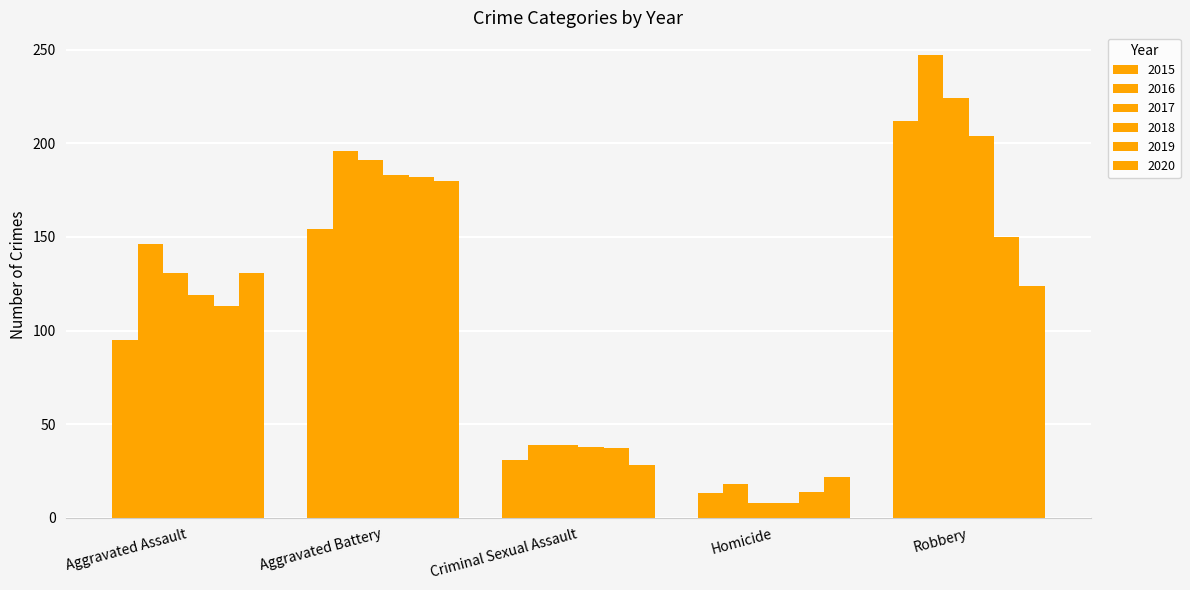

How many data points in 2019 are less than 113?

2